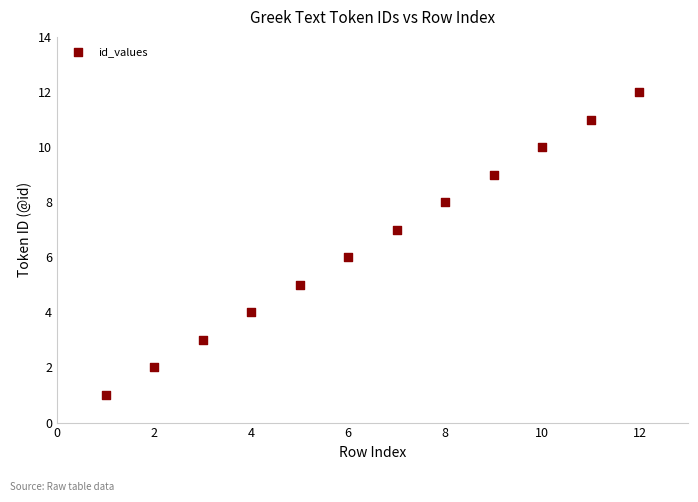

What is the average X value?

6